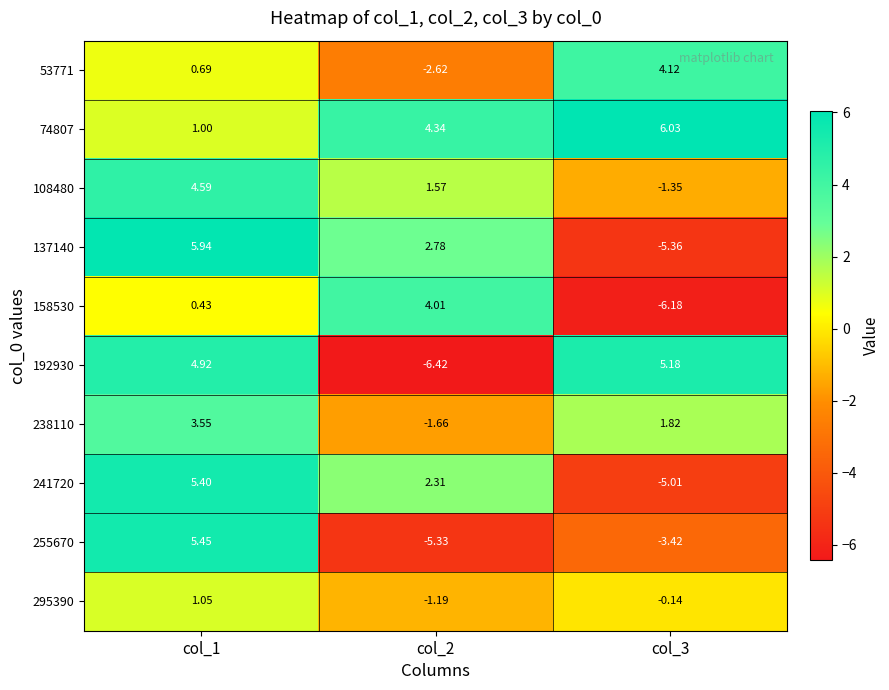

Is the value of 108480 at col_1 greater than the value of 255670 at col_1?

No